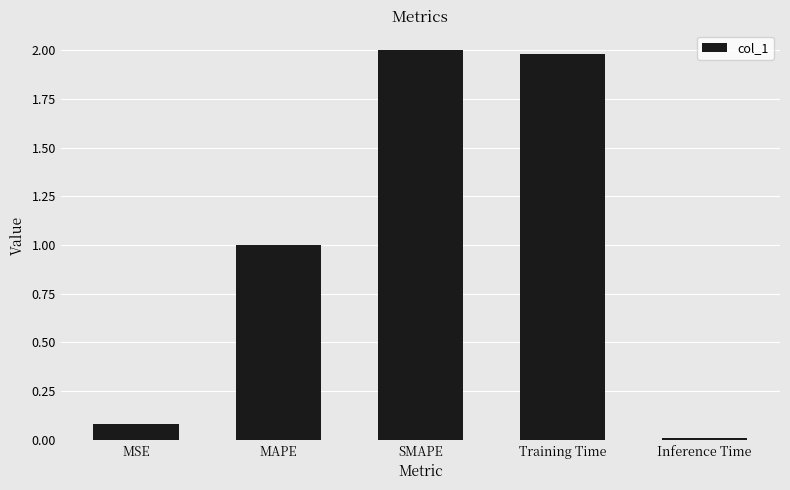

Are the bars horizontal?

No